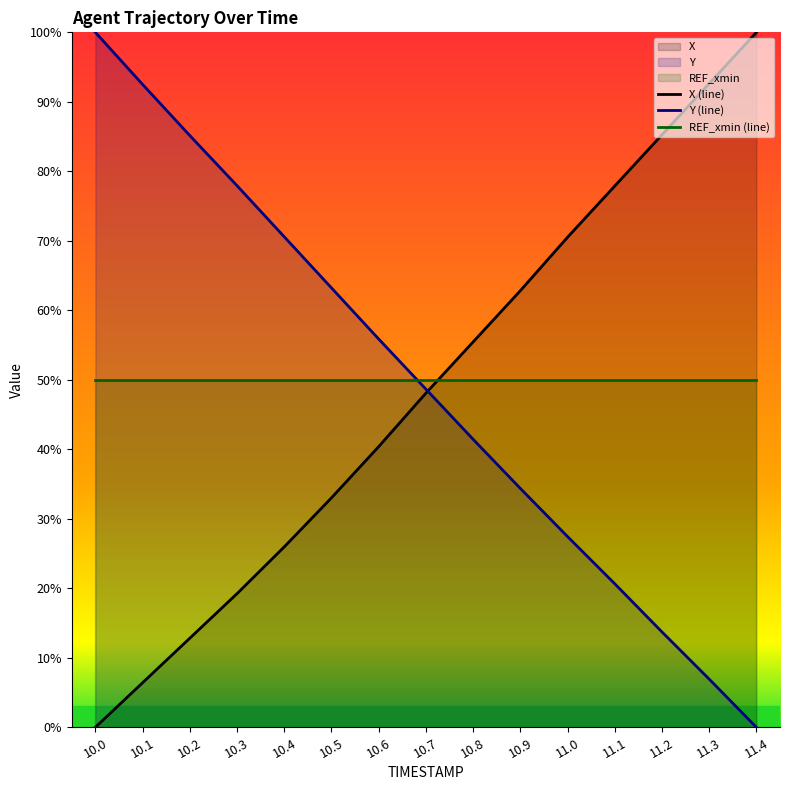

Which series has the largest total across all categories?

REF_xmin (line)